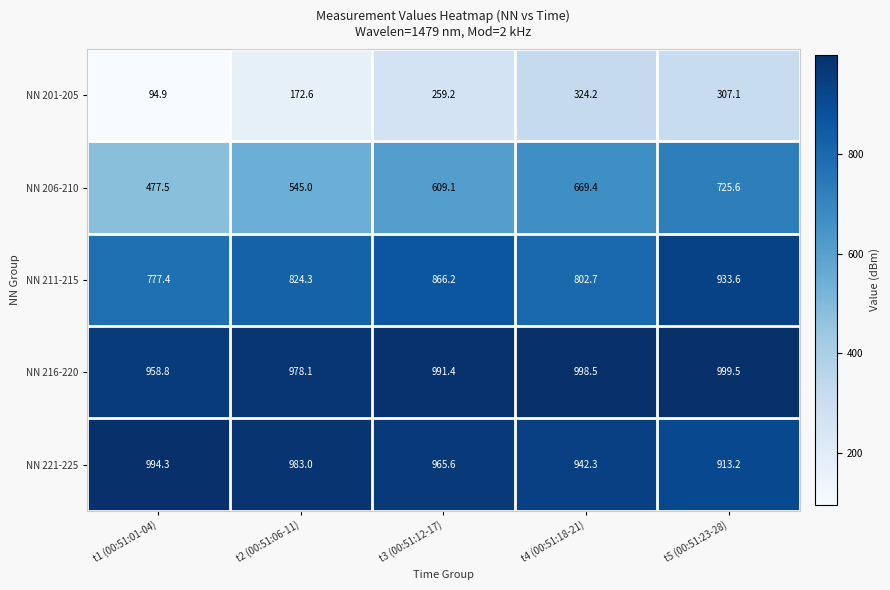

Count the number of categories in the chart.

5